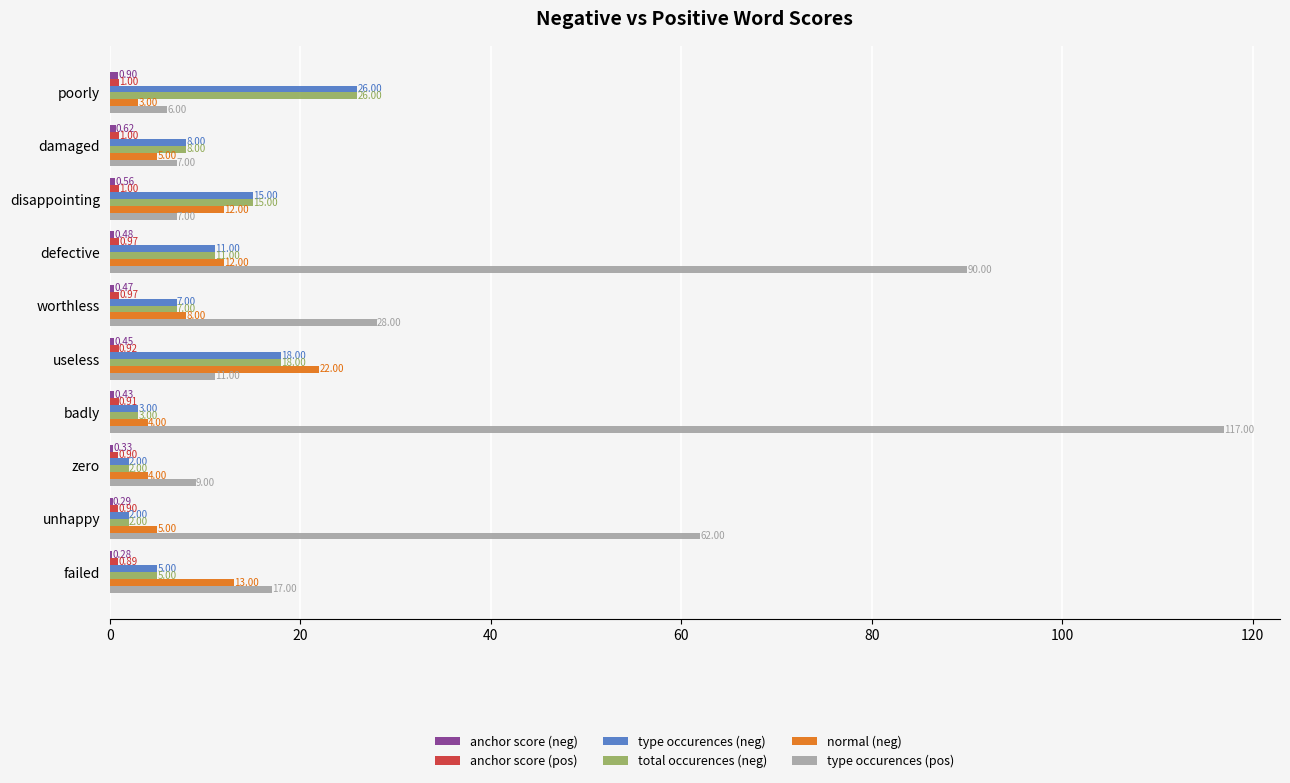

What is the sum of the total occurences (neg) values at useless and zero?

20.0